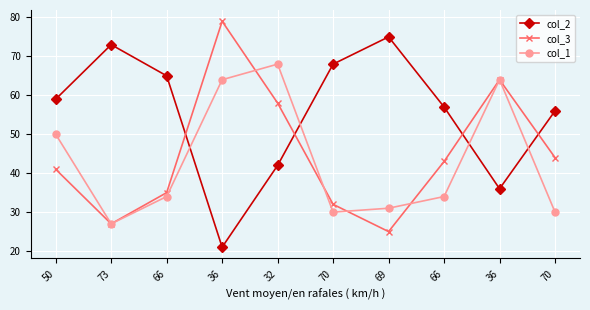

Reading right to left, what are all the values shown in this chart?

col_2: 56	36	57	75	68	42	21	65	73	59
col_3: 44	64	43	25	32	58	79	35	27	41
col_1: 30	64	34	31	30	68	64	34	27	50